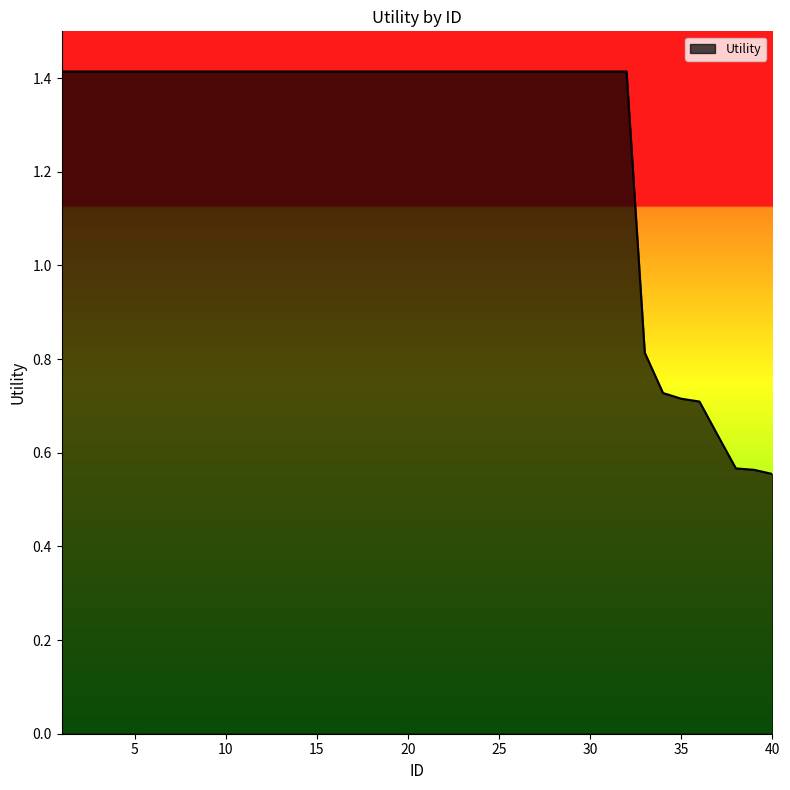

What is the difference between the maximum and minimum values?

0.9